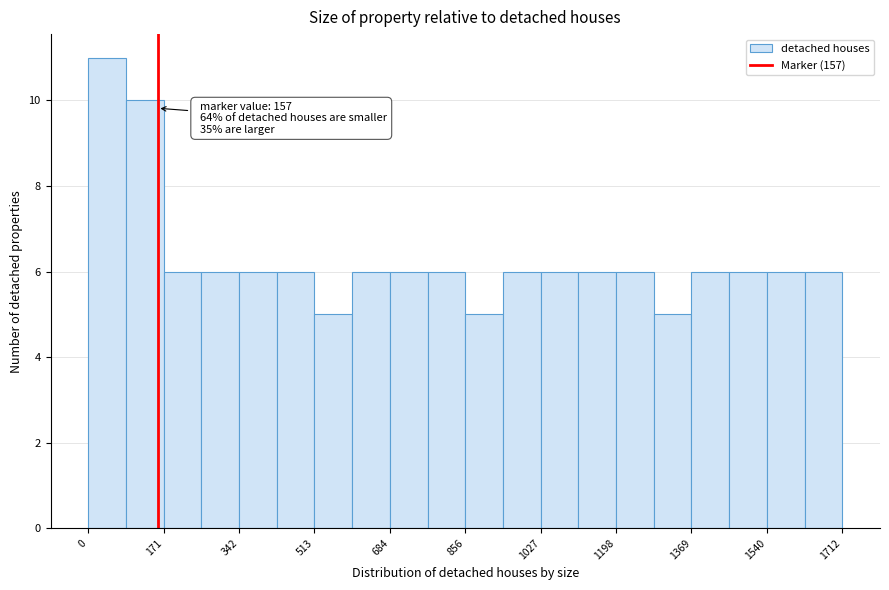

Which range on the x-axis has the tallest bar?

0 to 80